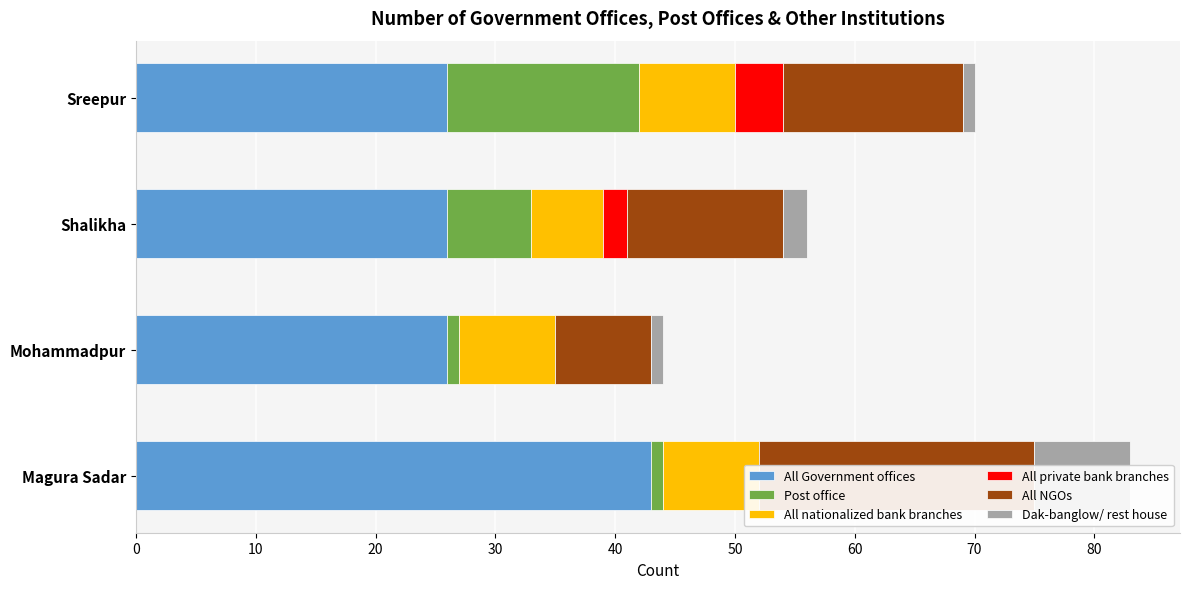

Is it true that Post office equals 7 at 20?

True